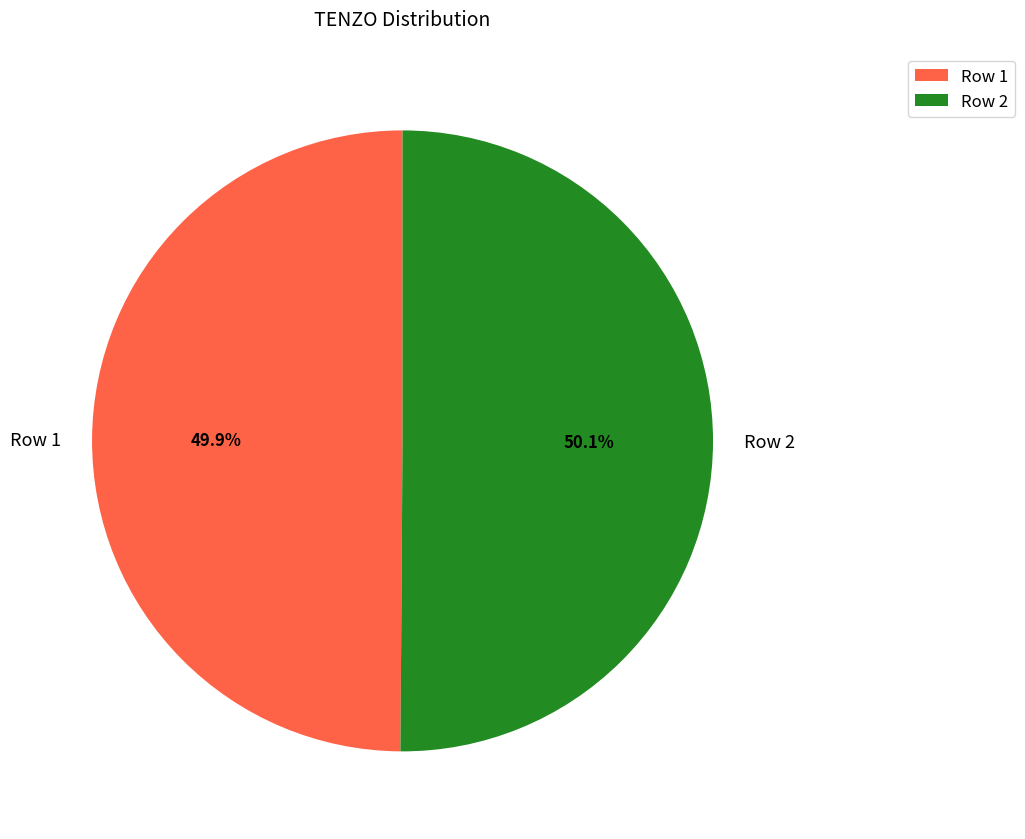

Is it true that Row 1 is 50% of the pie?

True